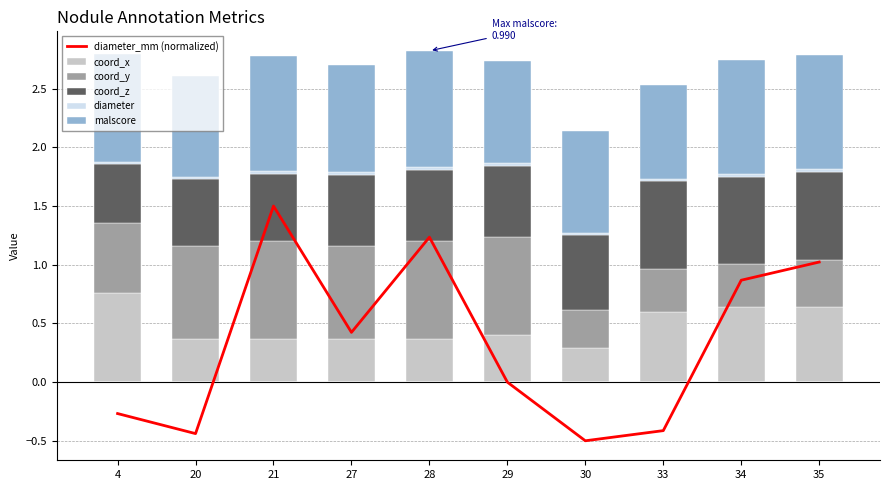

How many data points does each series have?

10